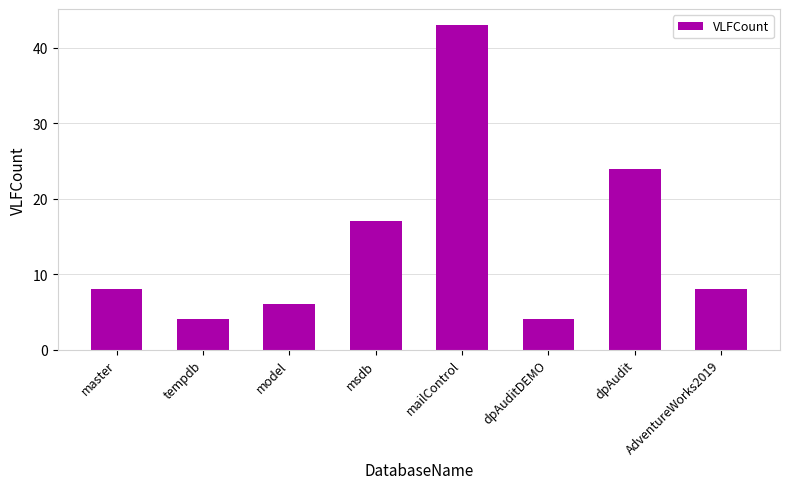

Reading left to right, transcribe all the data shown in this chart.

8	4	6	17	43	4	24	8